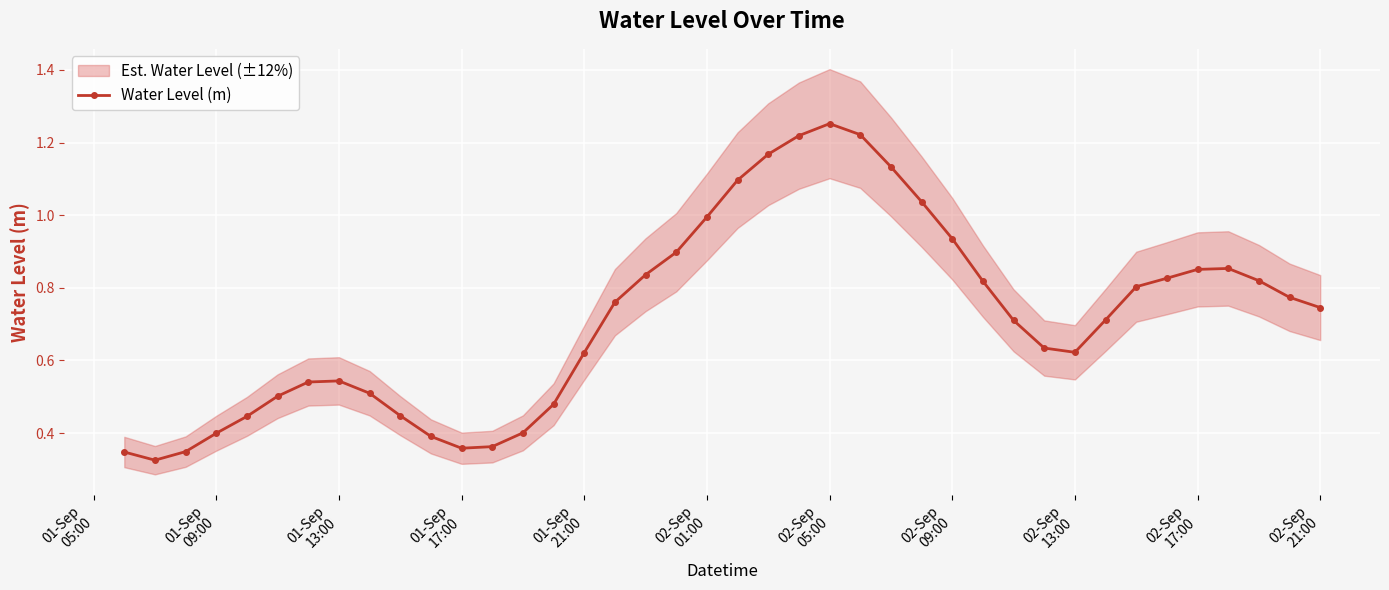

True or false: Water Level (m) has more than 2 interior local peaks.

True